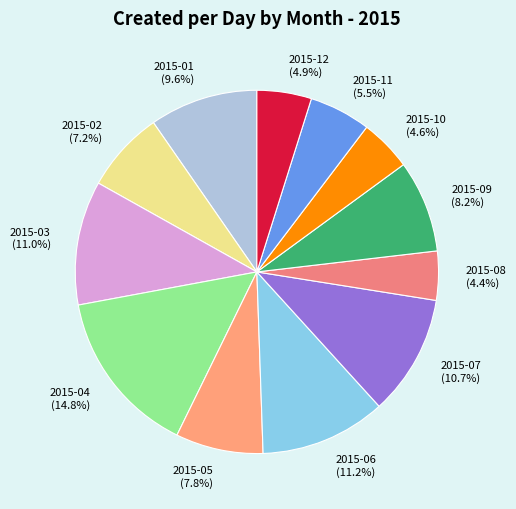

What percentage is NOT represented by 2015-10?

95.4%